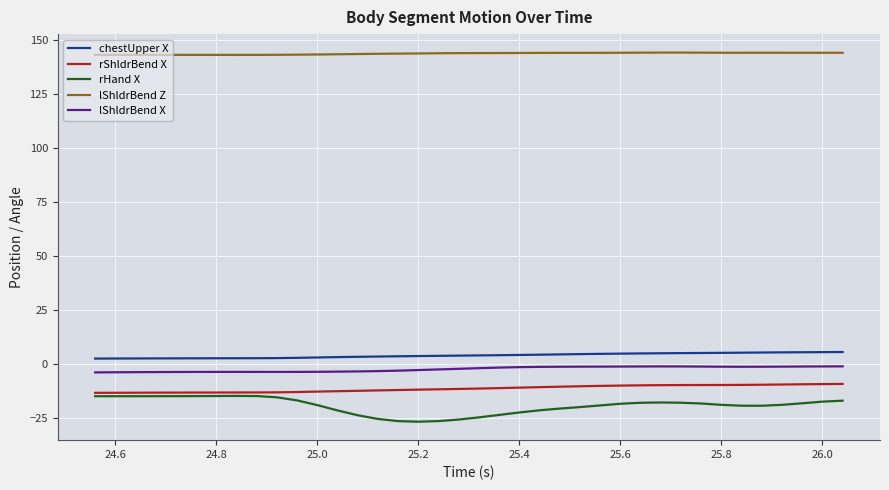

Which series has the largest range (max minus min)?

rHand X